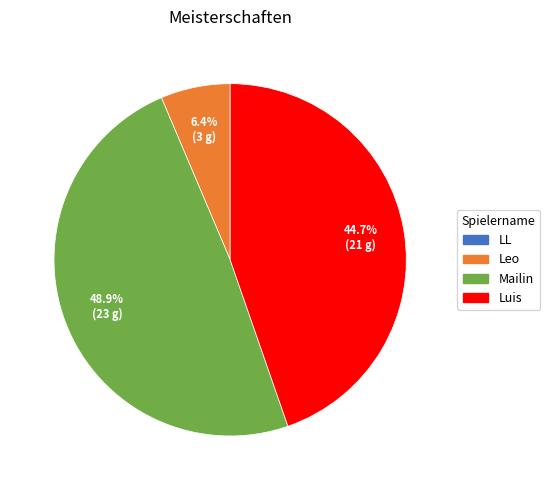

Is there a majority slice in this chart?

No